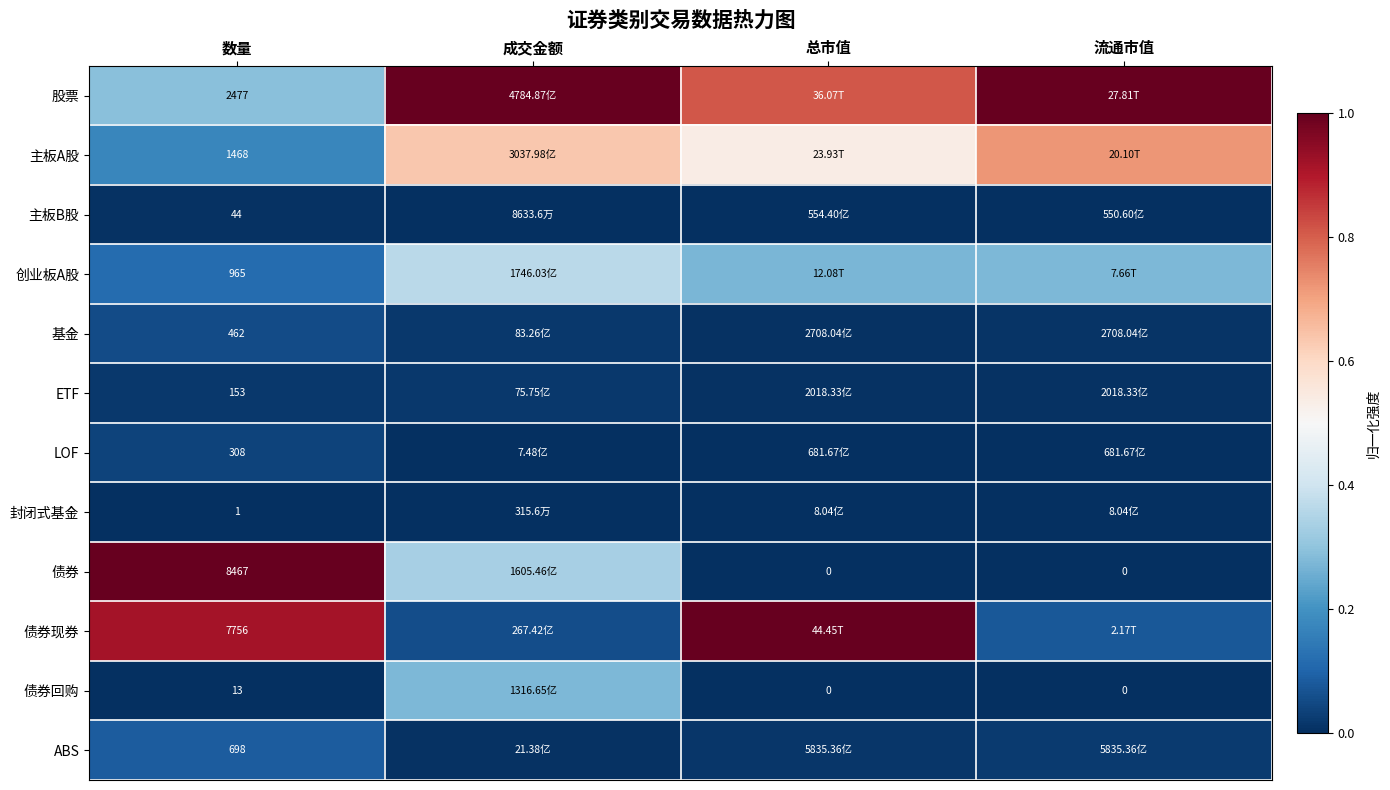

At which label does 基金 reach its peak?

数量